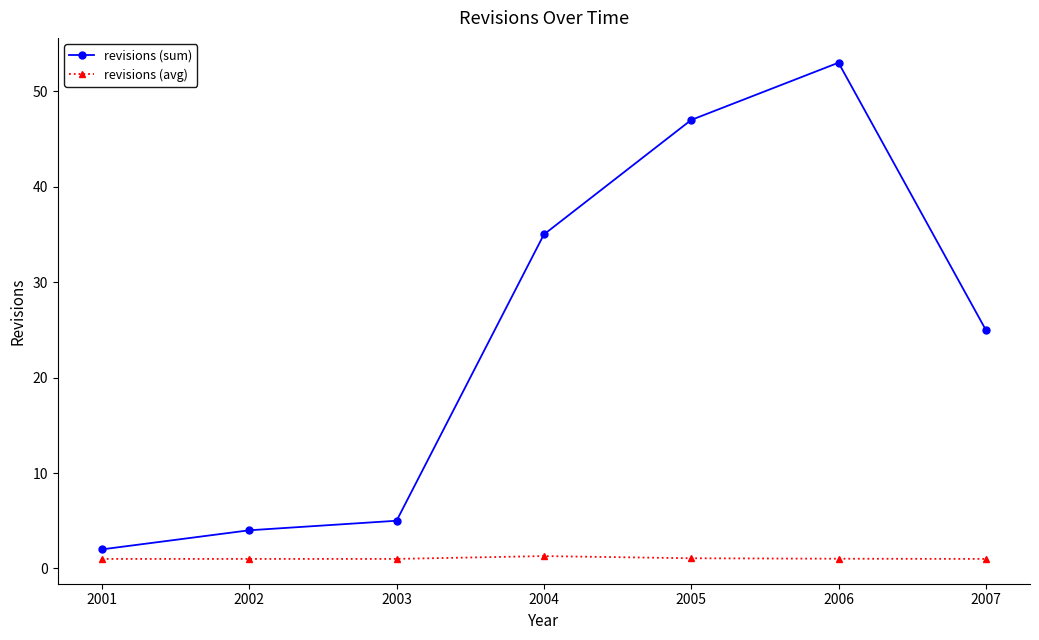

At how many categories does at least one series exceed 7?

4